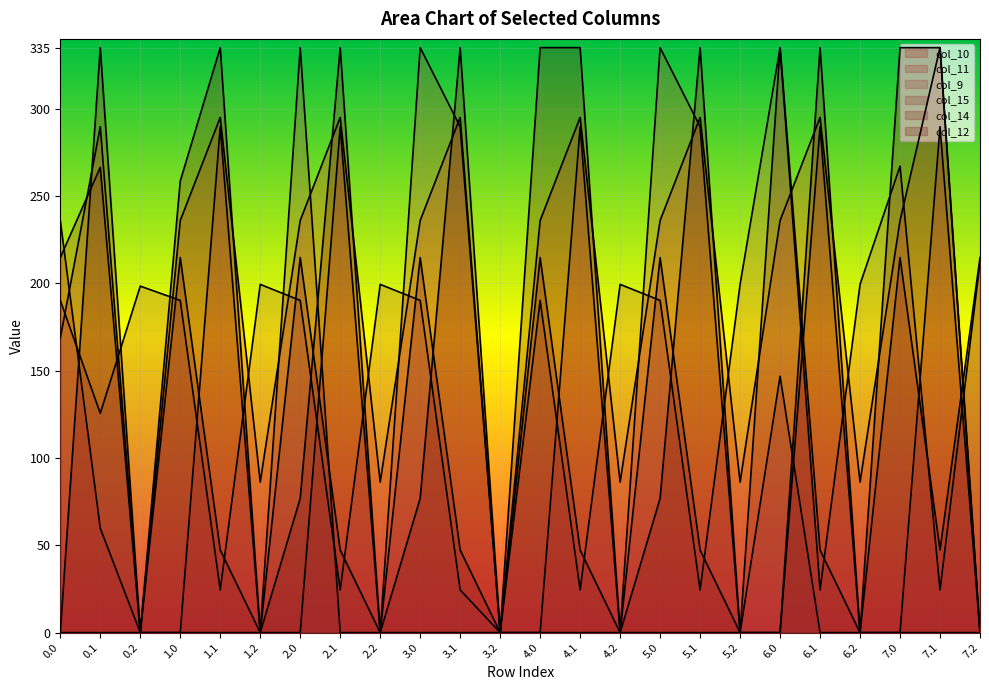

The value of col_9 at 6.2 is 199.4. True or false?

True